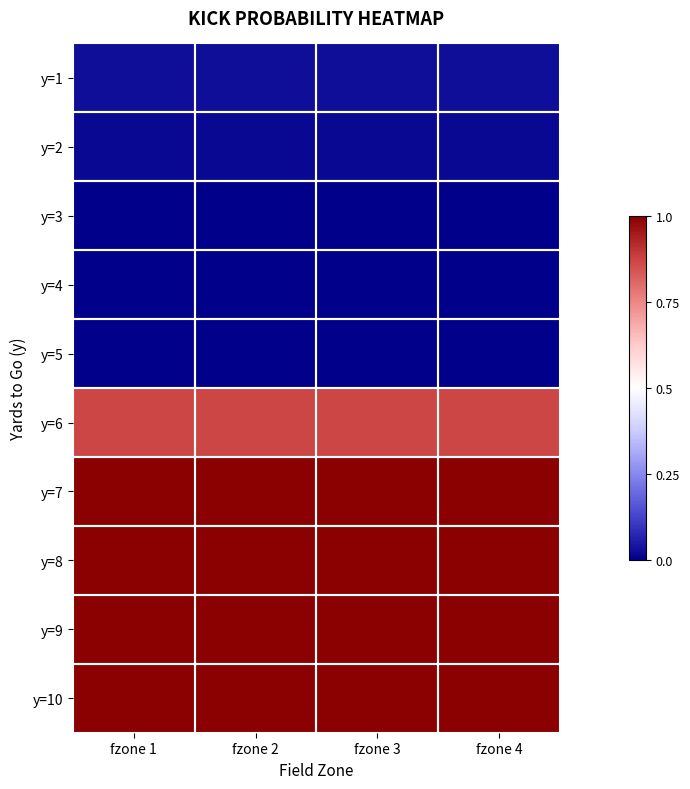

Reading right to left, transcribe all the data shown in this chart.

y=1: fzone 4=0.0	fzone 3=0.0	fzone 2=0.0	fzone 1=0.0
y=2: fzone 4=0.0	fzone 3=0.0	fzone 2=0.0	fzone 1=0.0
y=3: fzone 4=0.0	fzone 3=0.0	fzone 2=0.0	fzone 1=0.0
y=4: fzone 4=0.0	fzone 3=0.0	fzone 2=0.0	fzone 1=0.0
y=5: fzone 4=0.0	fzone 3=0.0	fzone 2=0.0	fzone 1=0.0
y=6: fzone 4=0.9	fzone 3=0.9	fzone 2=0.9	fzone 1=0.9
y=7: fzone 4=1.0	fzone 3=1.0	fzone 2=1.0	fzone 1=1.0
y=8: fzone 4=1.0	fzone 3=1.0	fzone 2=1.0	fzone 1=1.0
y=9: fzone 4=1.0	fzone 3=1.0	fzone 2=1.0	fzone 1=1.0
y=10: fzone 4=1.0	fzone 3=1.0	fzone 2=1.0	fzone 1=1.0